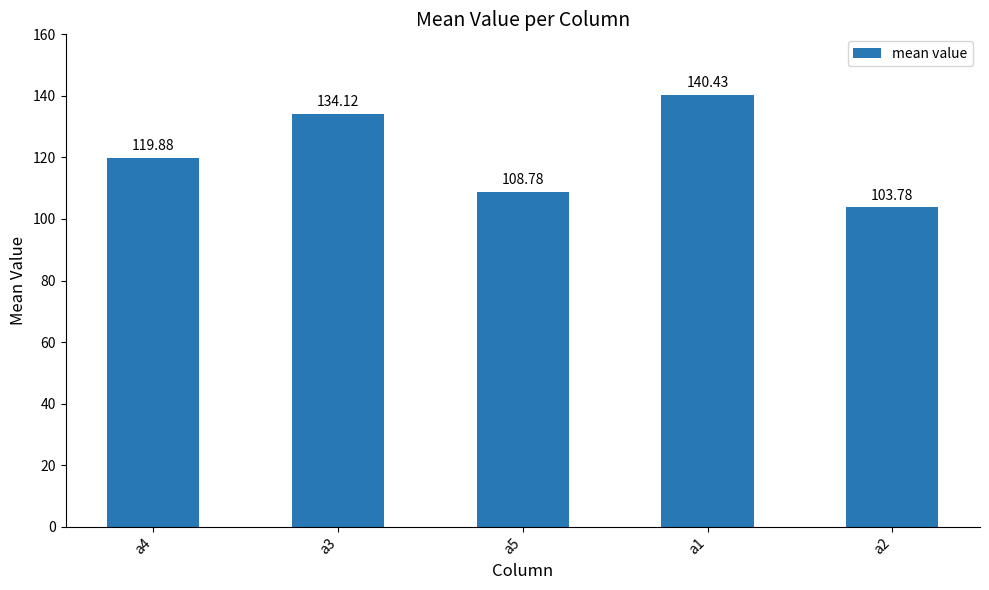

What is the change in value from a4 to a5?

-11.1